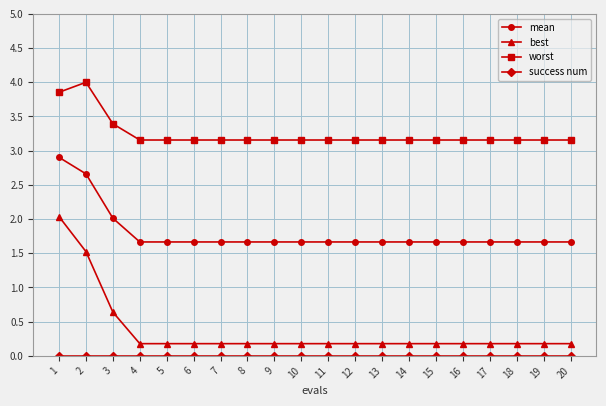

True or false: worst has a value of 3.2 at 6.

True